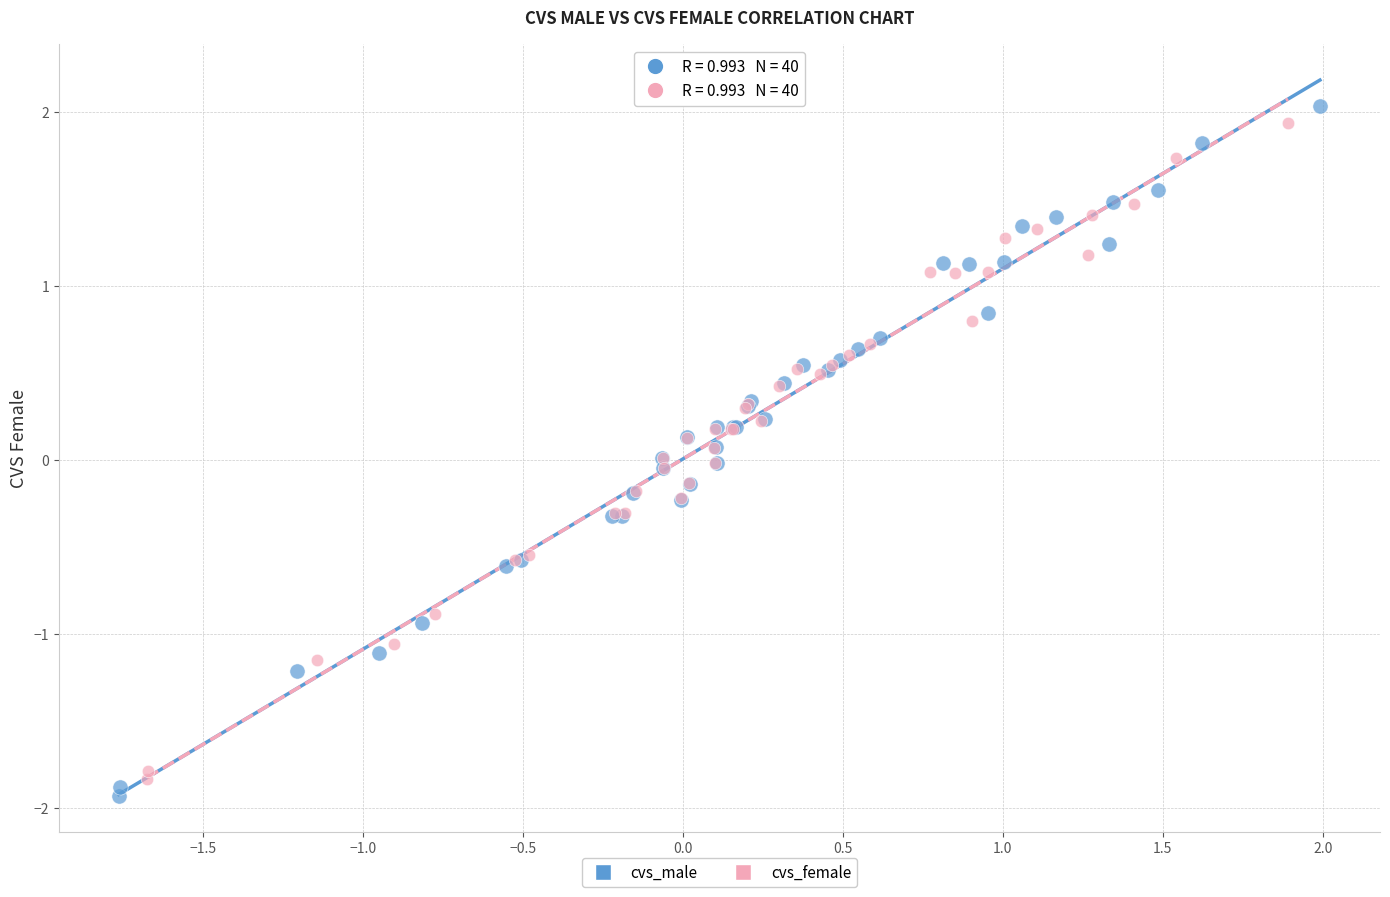

What are all the series names shown in the legend?

cvs_male, cvs_female